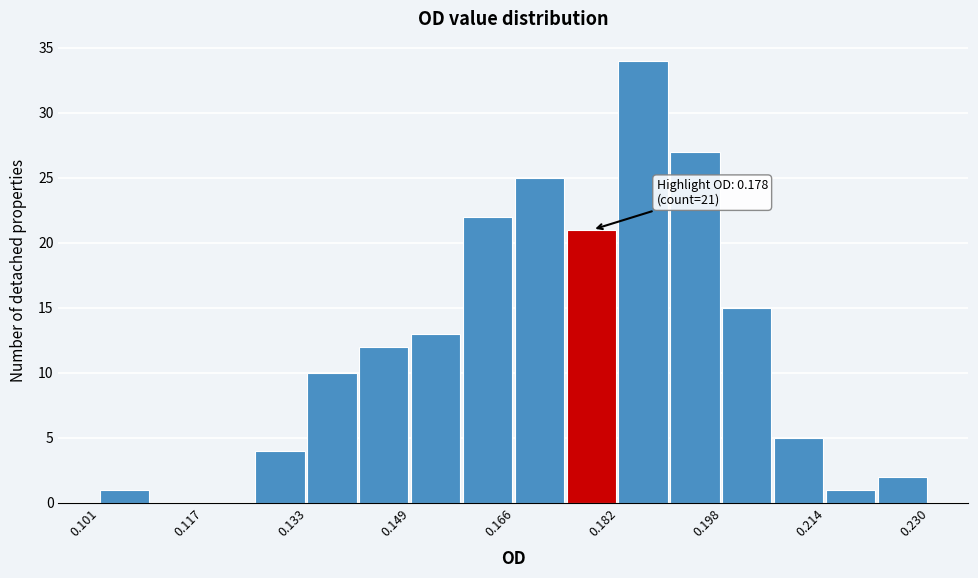

Over which range of the x-axis is the bar tallest?

0.182 to 0.190